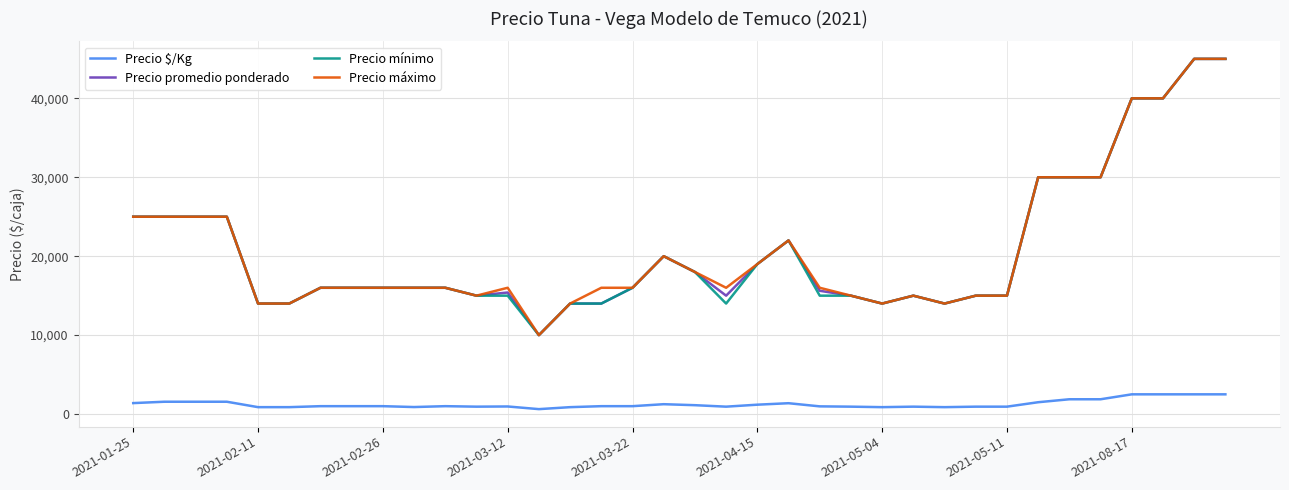

What is the greatest value displayed?

45000